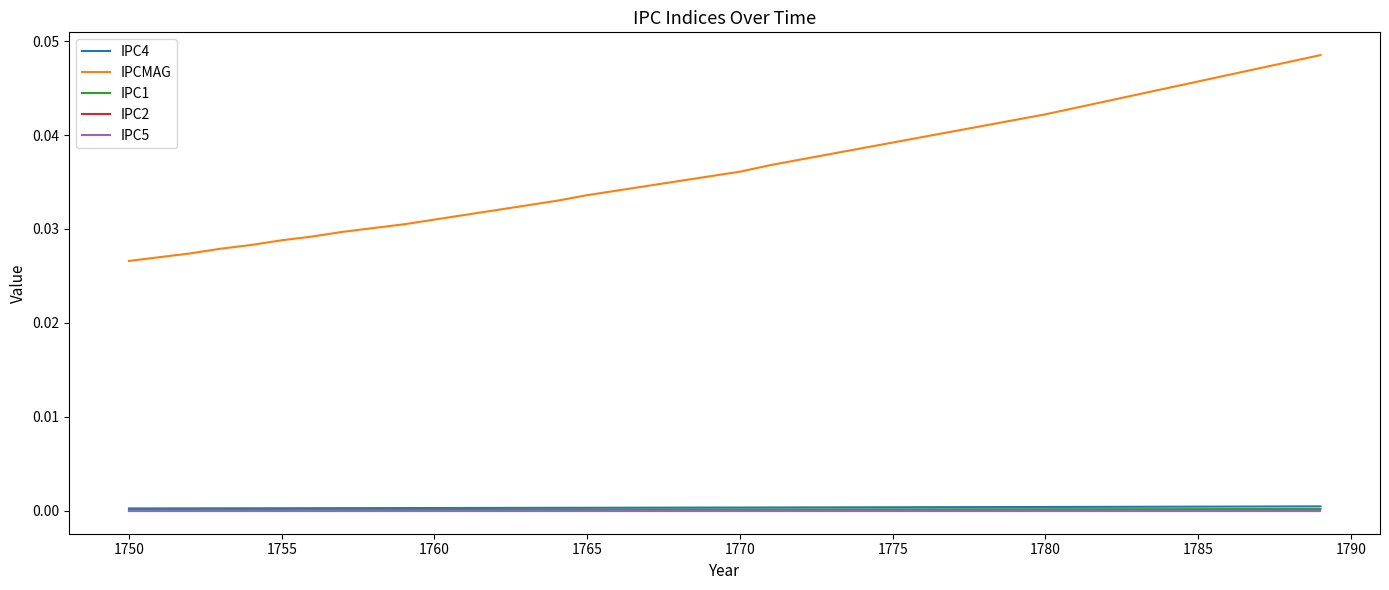

True or false: IPC5 and IPC4 intersect in this chart.

False